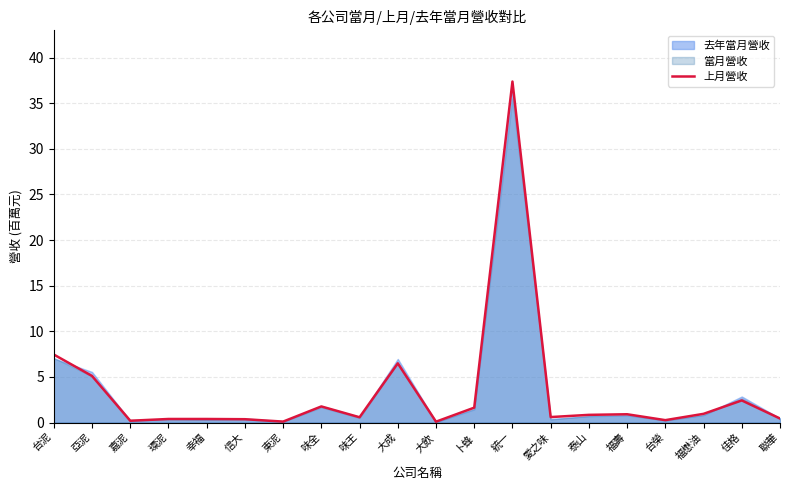

Where is the data nearest to the value 18?

台泥